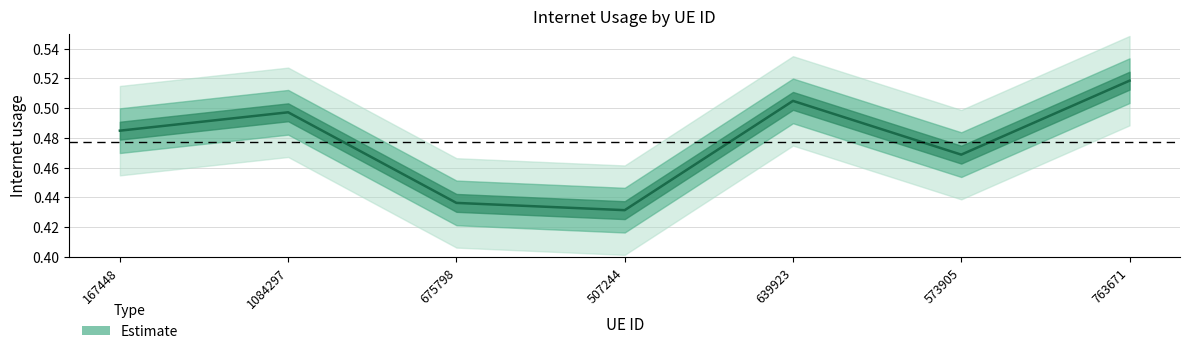

Count the values in the range 0 to 1.

7